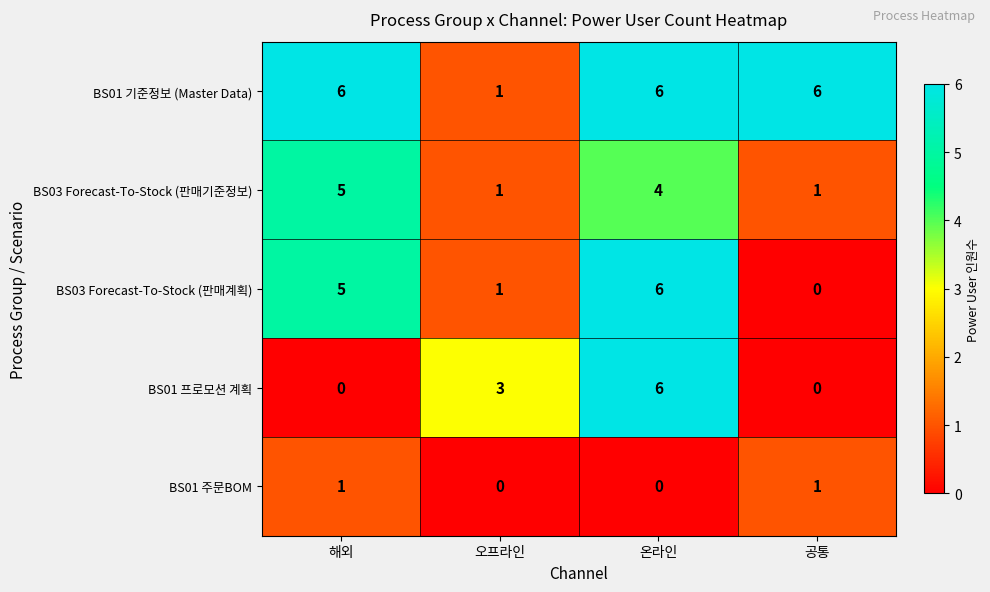

True or false: BS01 프로모션 계획 has a value of 9 at 온라인.

False